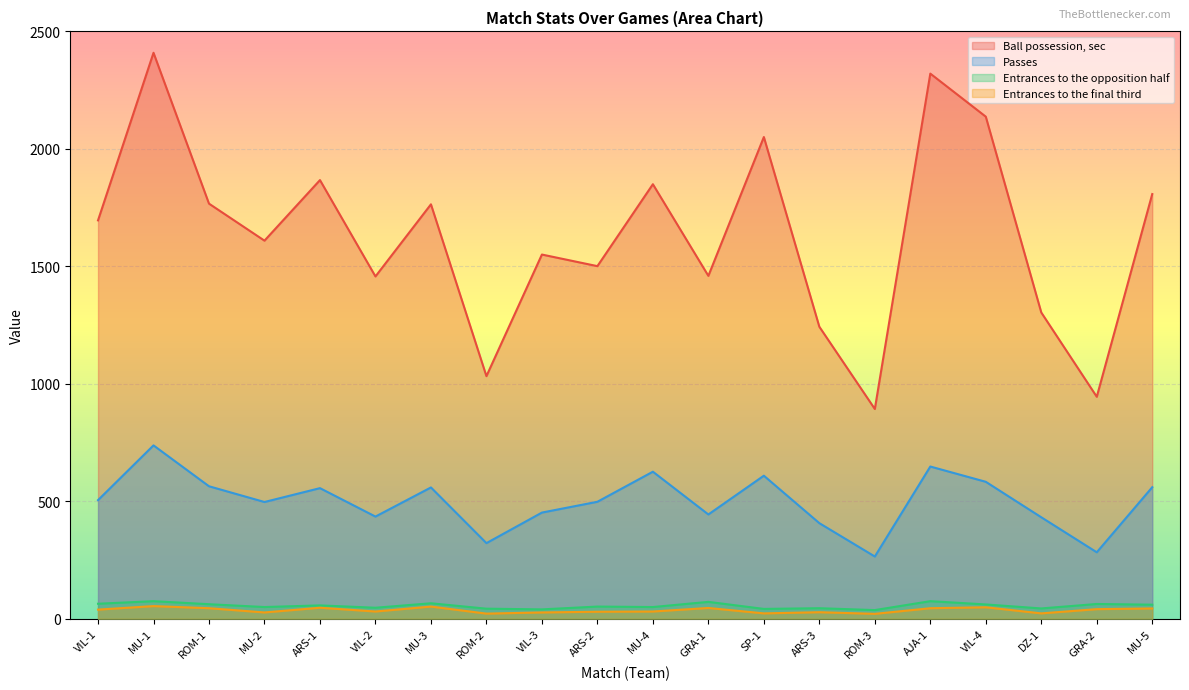

Is it true that Passes equals 855.1 at VIL-1?

False